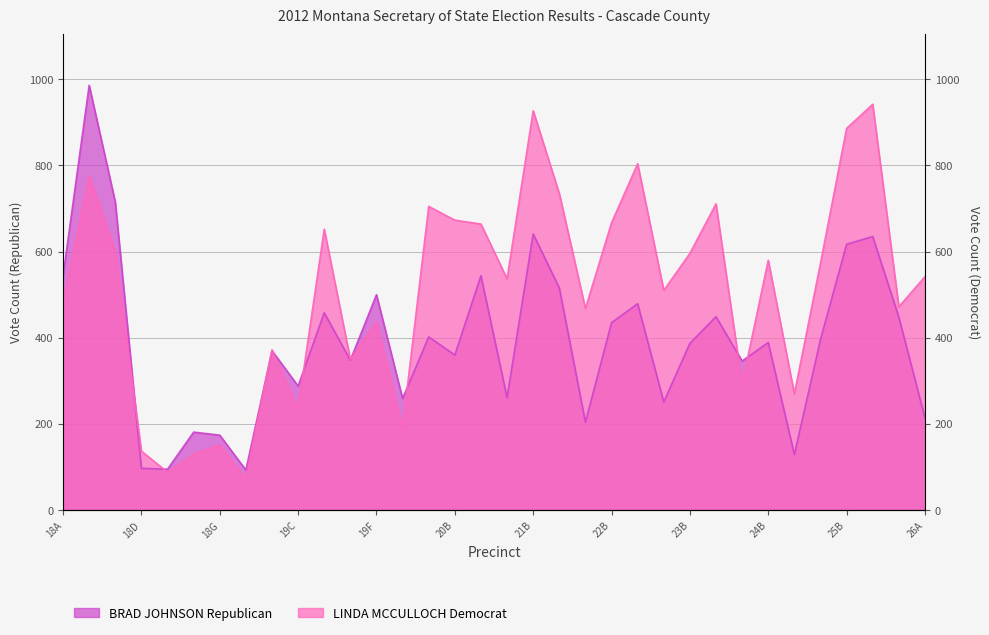

After their last crossing, which series has the higher values: BRAD JOHNSON Republican or LINDA MCCULLOCH Democrat?

LINDA MCCULLOCH Democrat